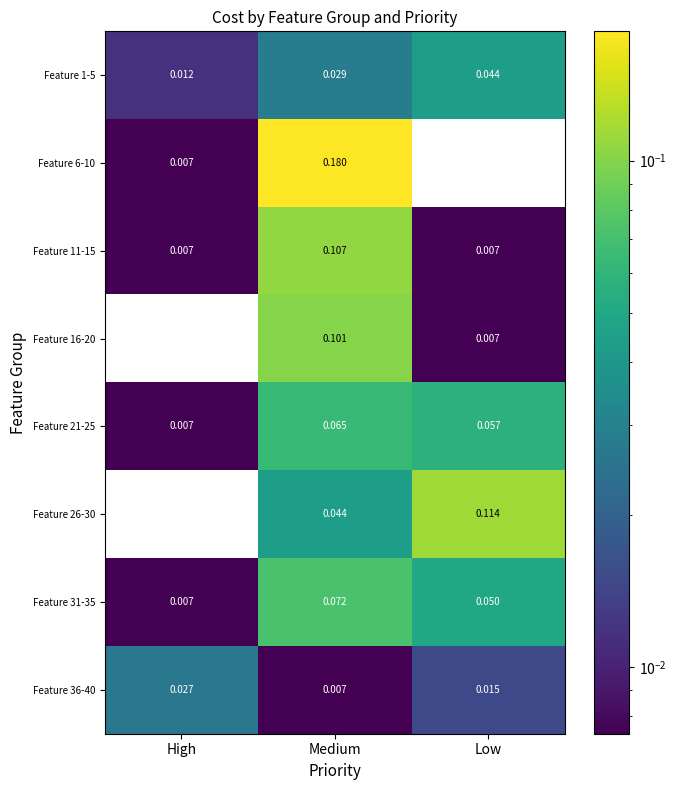

List the labels in order of Feature 1-5 value, largest first.

Low, Medium, High